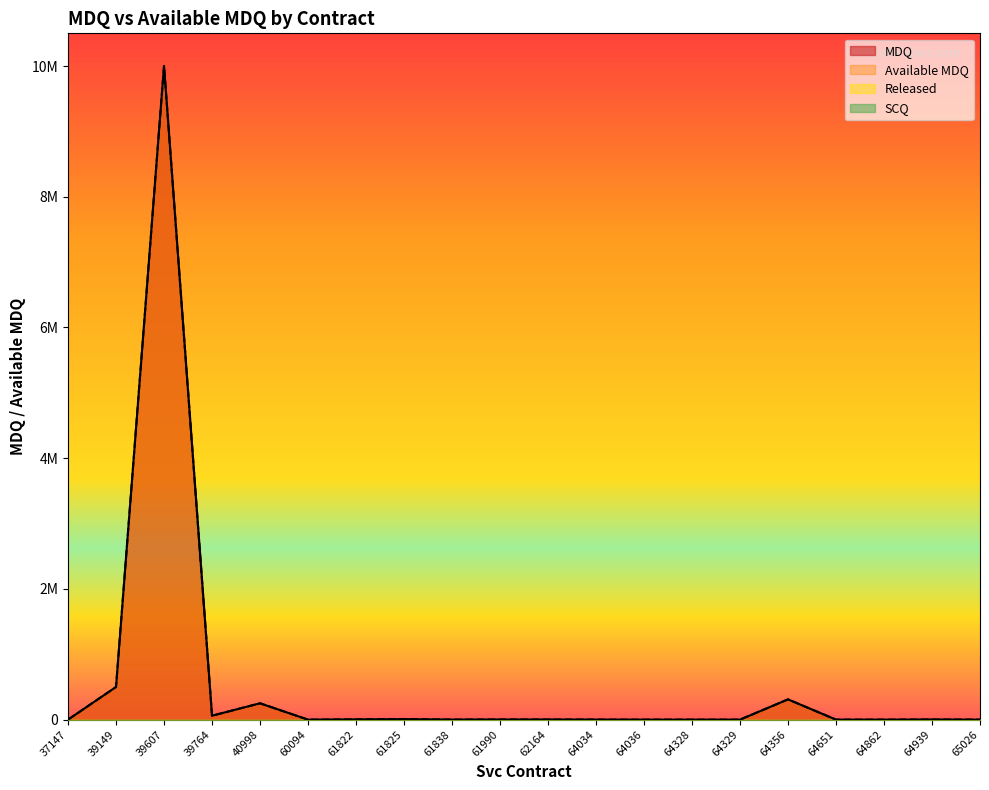

Does the chart display data point markers on the line(s)?

No